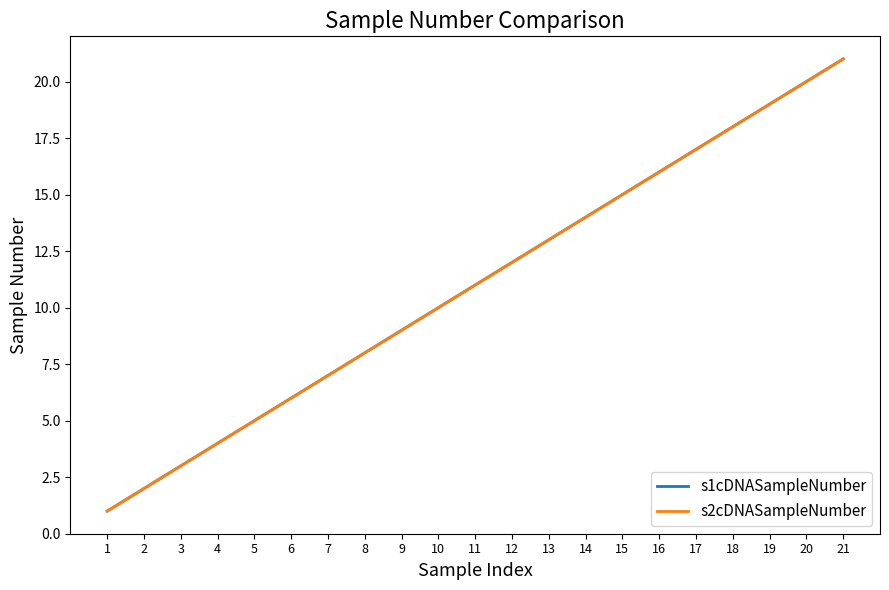

What is the maximum value for s2cDNASampleNumber?

21